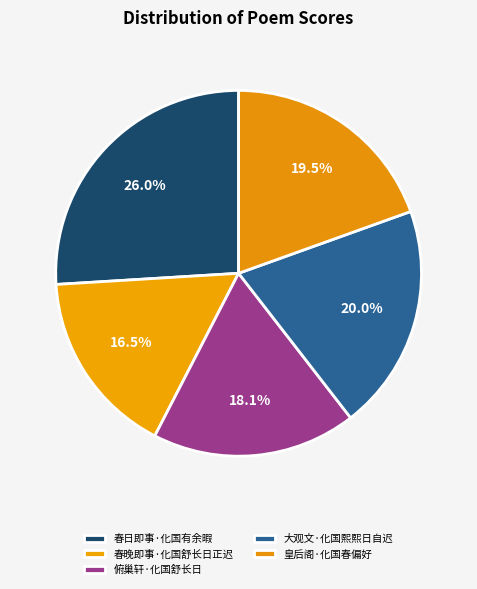

Is there any slice that represents more than half of the pie?

No